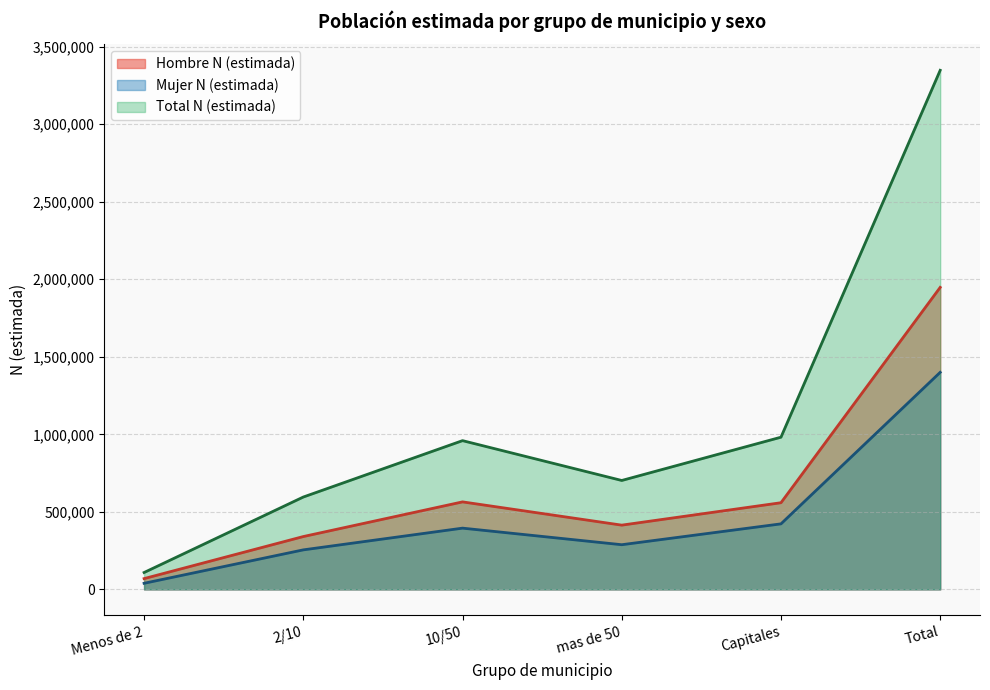

True or false: Hombre N (estimada) and Mujer N (estimada) cross at least once.

False